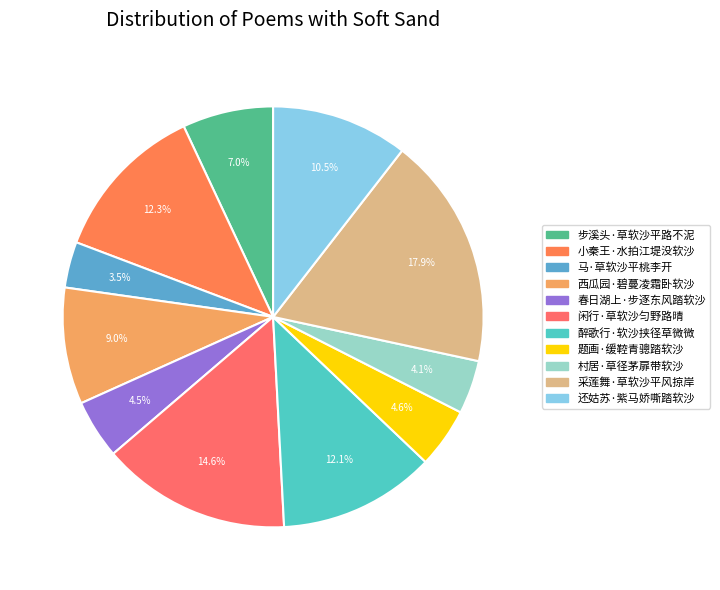

What is the largest slice in the pie chart?

采莲舞·草软沙平风掠岸